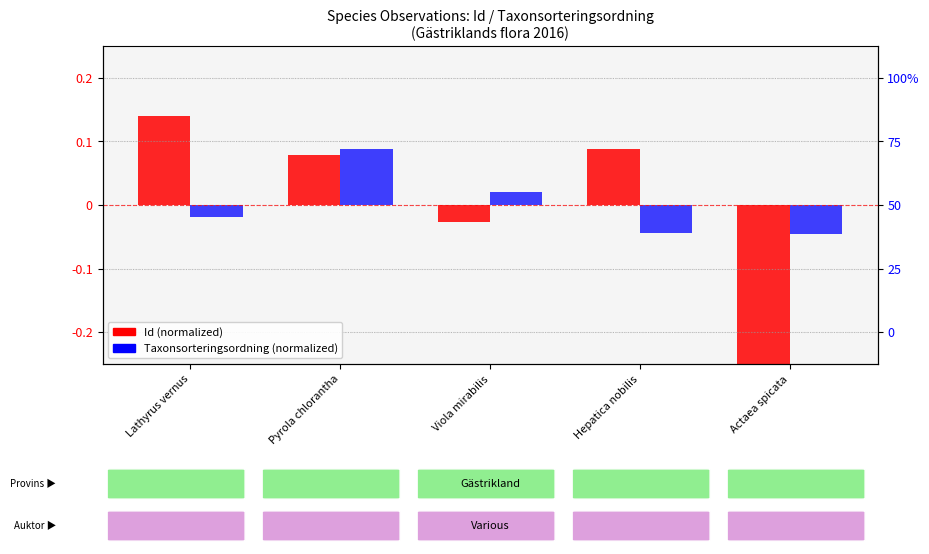

The value of Id (normalized) at Hepatica nobilis is 0.1. True or false?

True